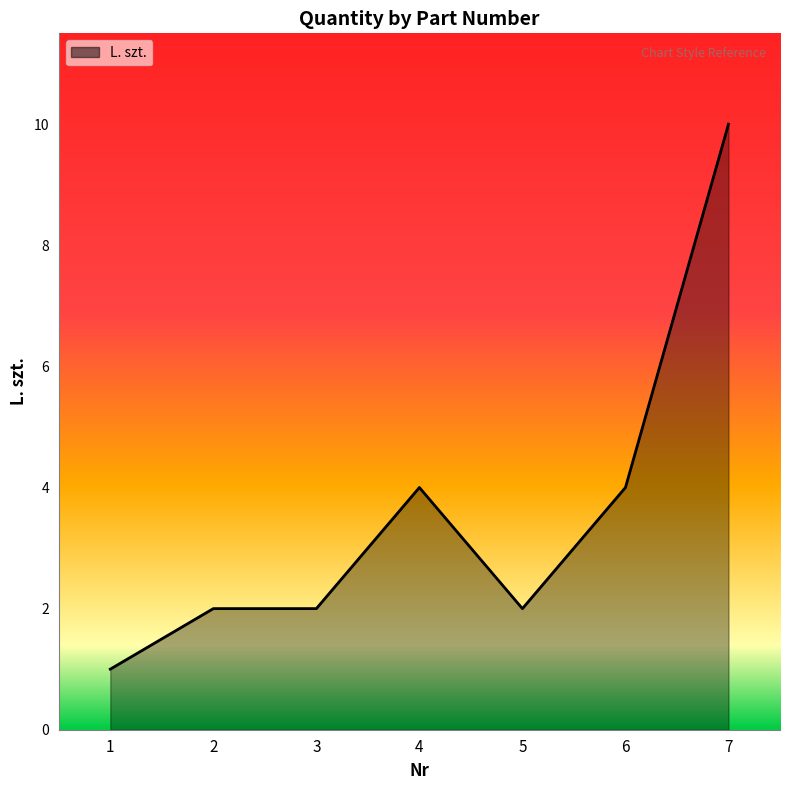

Between 3 and 4, which is larger?

4